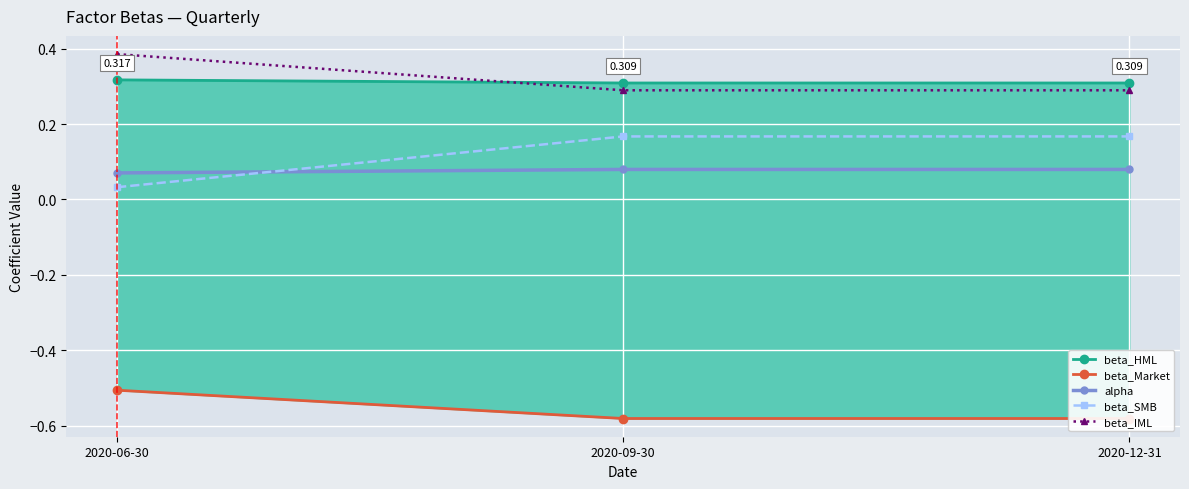

Reading left to right, extract all data points from this chart.

beta_HML: 2020-06-30=0.3	2020-09-30=0.3	2020-12-31=0.3
beta_Market: 2020-06-30=-0.5	2020-09-30=-0.6	2020-12-31=-0.6
alpha: 2020-06-30=0.1	2020-09-30=0.1	2020-12-31=0.1
beta_SMB: 2020-06-30=0.0	2020-09-30=0.2	2020-12-31=0.2
beta_IML: 2020-06-30=0.4	2020-09-30=0.3	2020-12-31=0.3